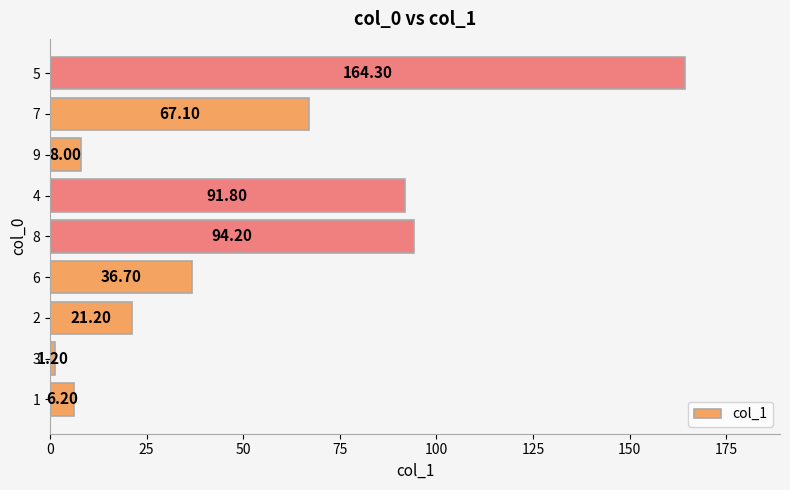

Does the chart contain stacked bars?

No